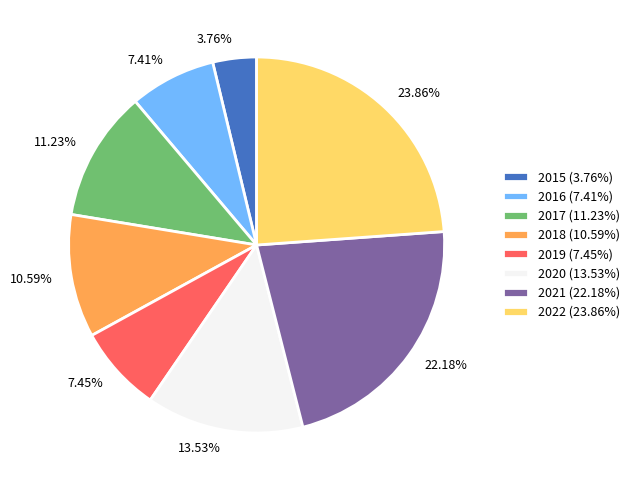

Does 2016 represent more than half of the total?

No